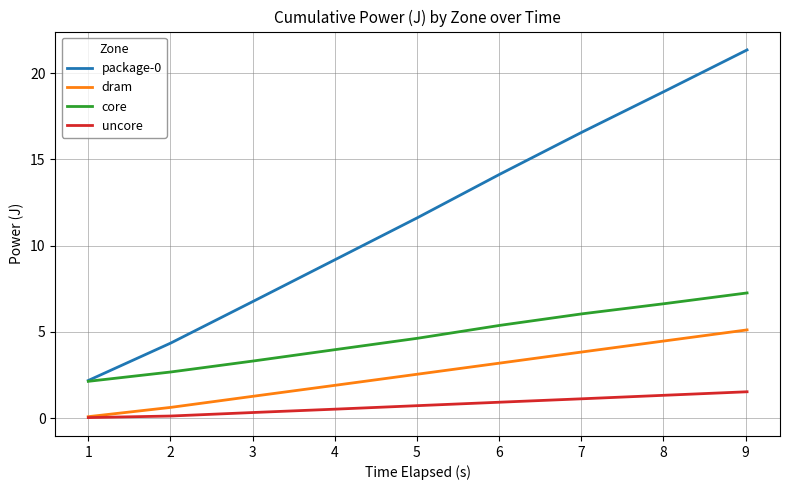

How many lines are shown in the chart?

4